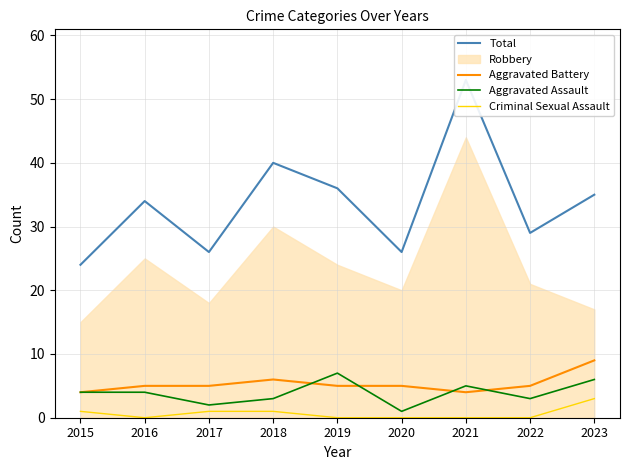

How many values in the Total series are below 34?

4